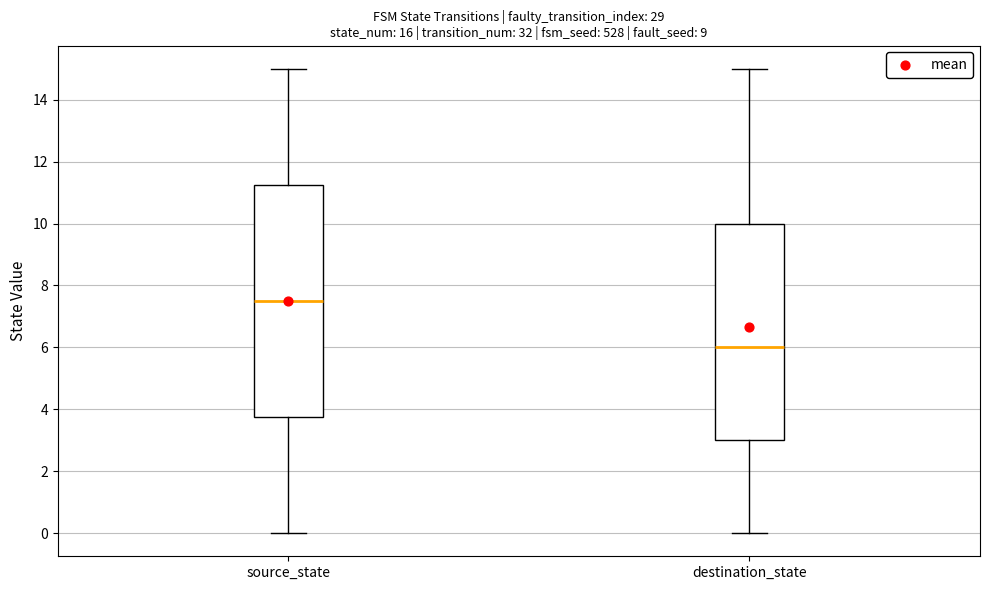

Reading left to right, read every box against the y-axis: the position of its median line, the range the box covers, and the ends of its whiskers. The values are not printed on the chart, so give them approximately, as read against the axis.

source_state: median 7.6, box 3.8 to 11.2, whiskers 0.0 to 15.0
destination_state: median 6.0, box 3.0 to 10.0, whiskers 0.0 to 15.0